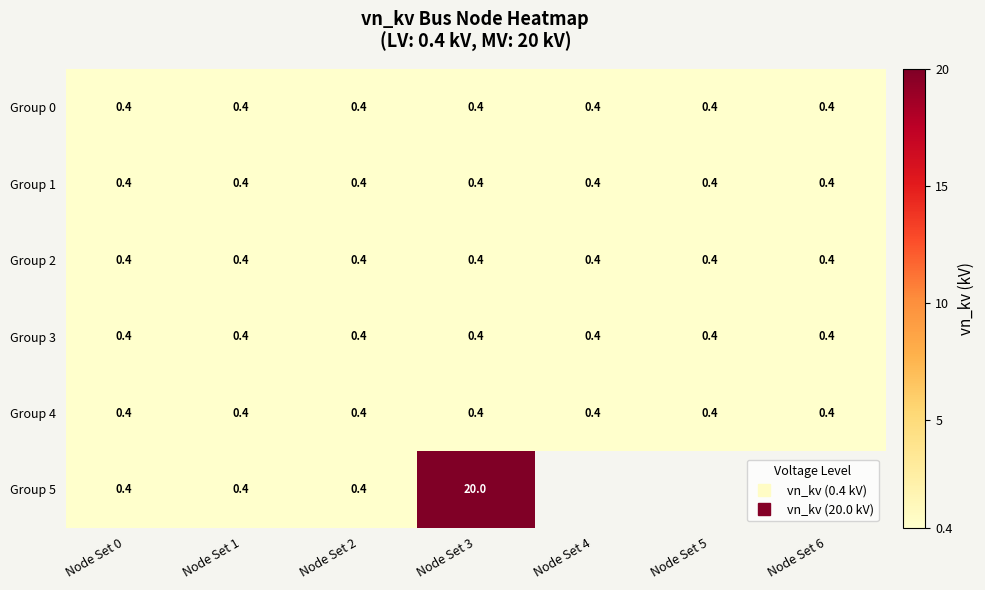

Which has a higher value, Node Set 2 or Node Set 3?

Node Set 2